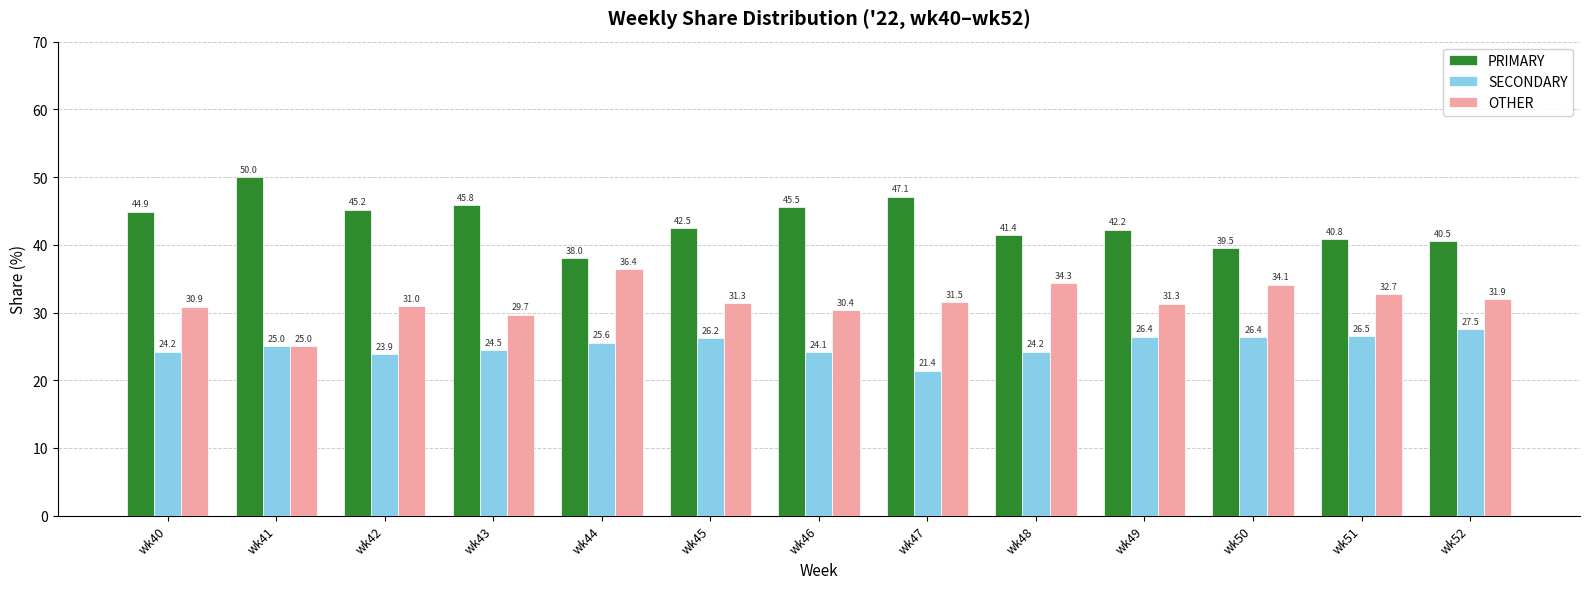

What is the maximum value for SECONDARY?

27.5